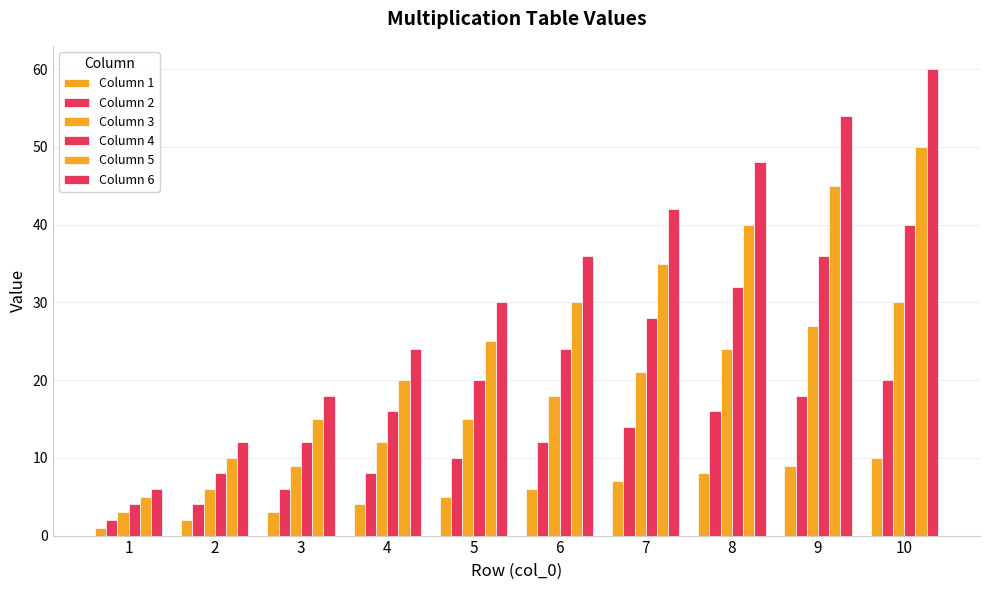

Is the value of Column 2 at 7 greater than the value of Column 5 at 5?

No